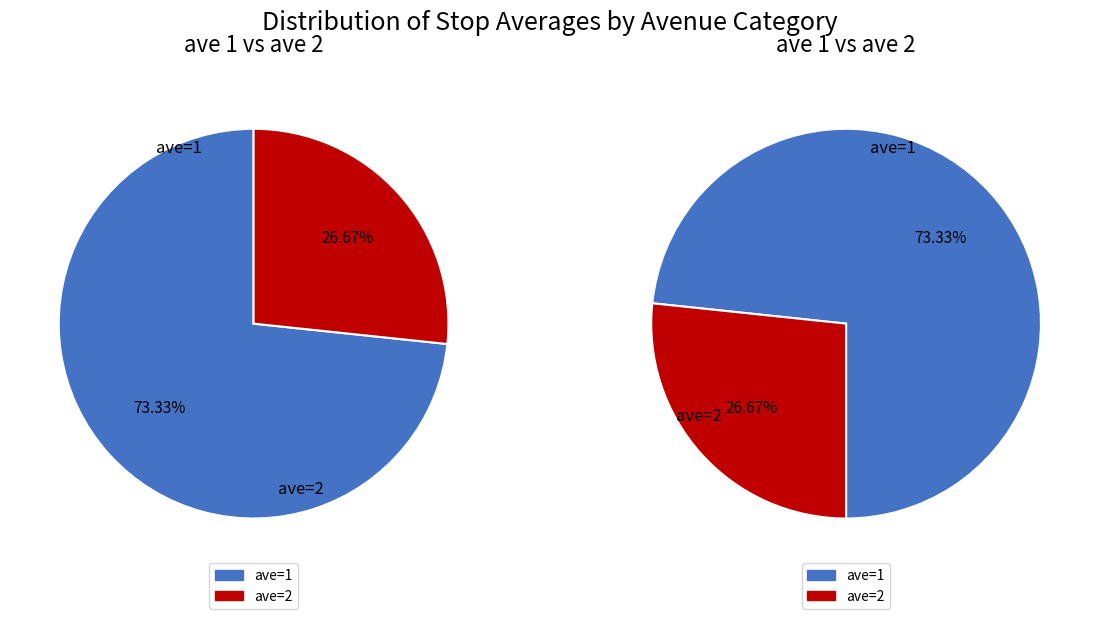

Is ave=1 the majority of the pie?

Yes